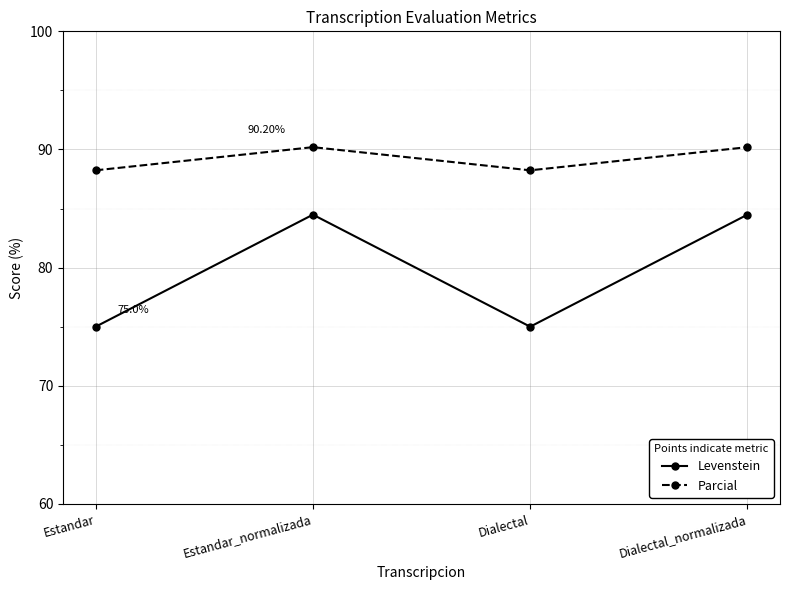

Is it true that Parcial equals 88.2 at Dialectal?

True